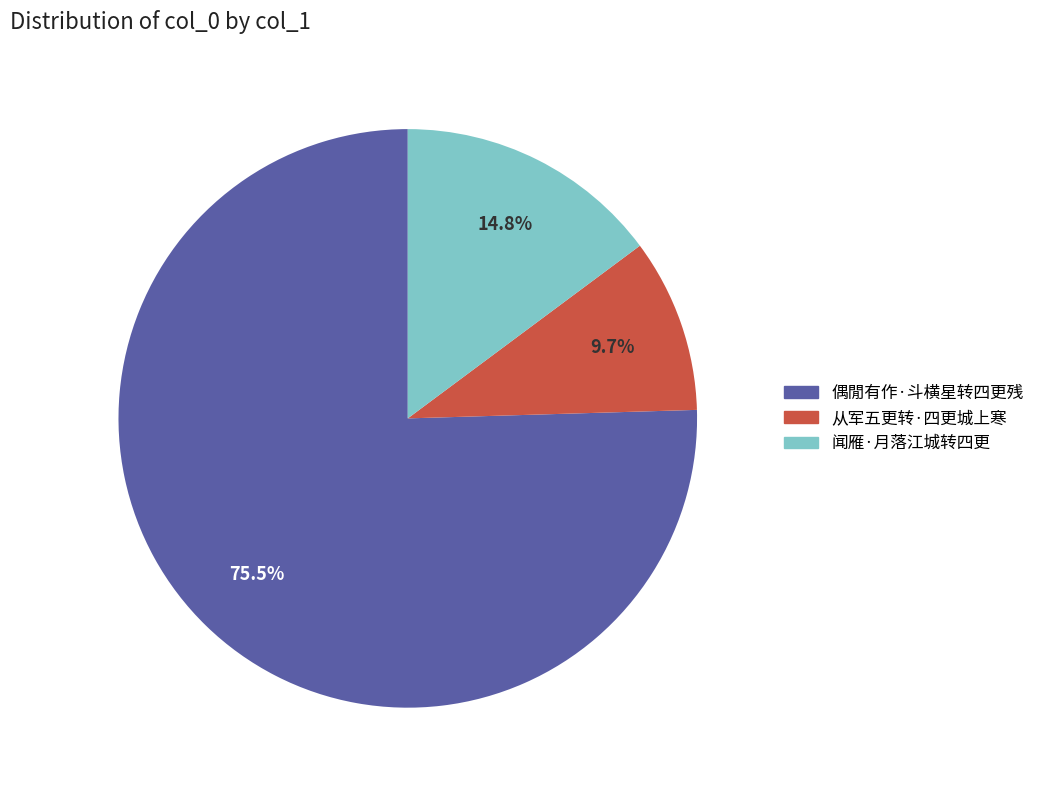

Does 闻雁·月落江城转四更 account for over 50% of the chart?

No